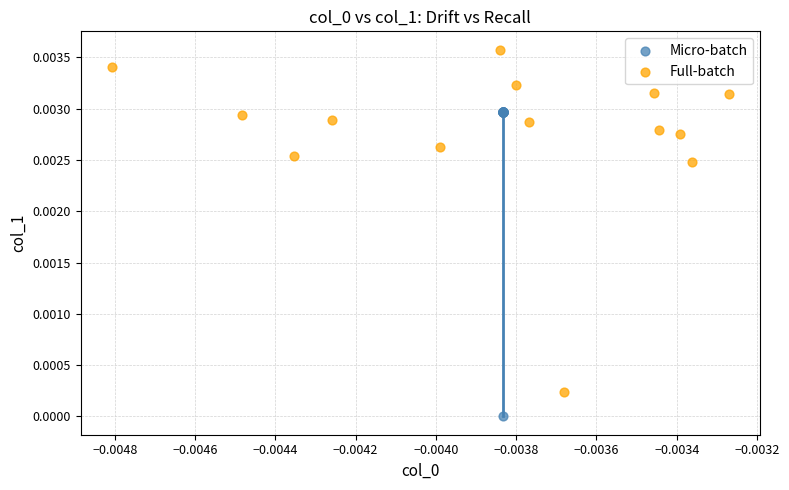

Which series has the largest Y range (max minus min)?

Full-batch